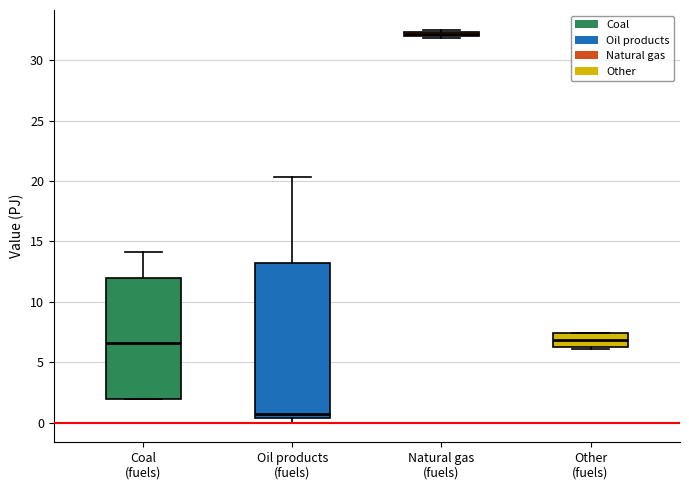

Which box's median line is the highest?

Natural gas (fuels)